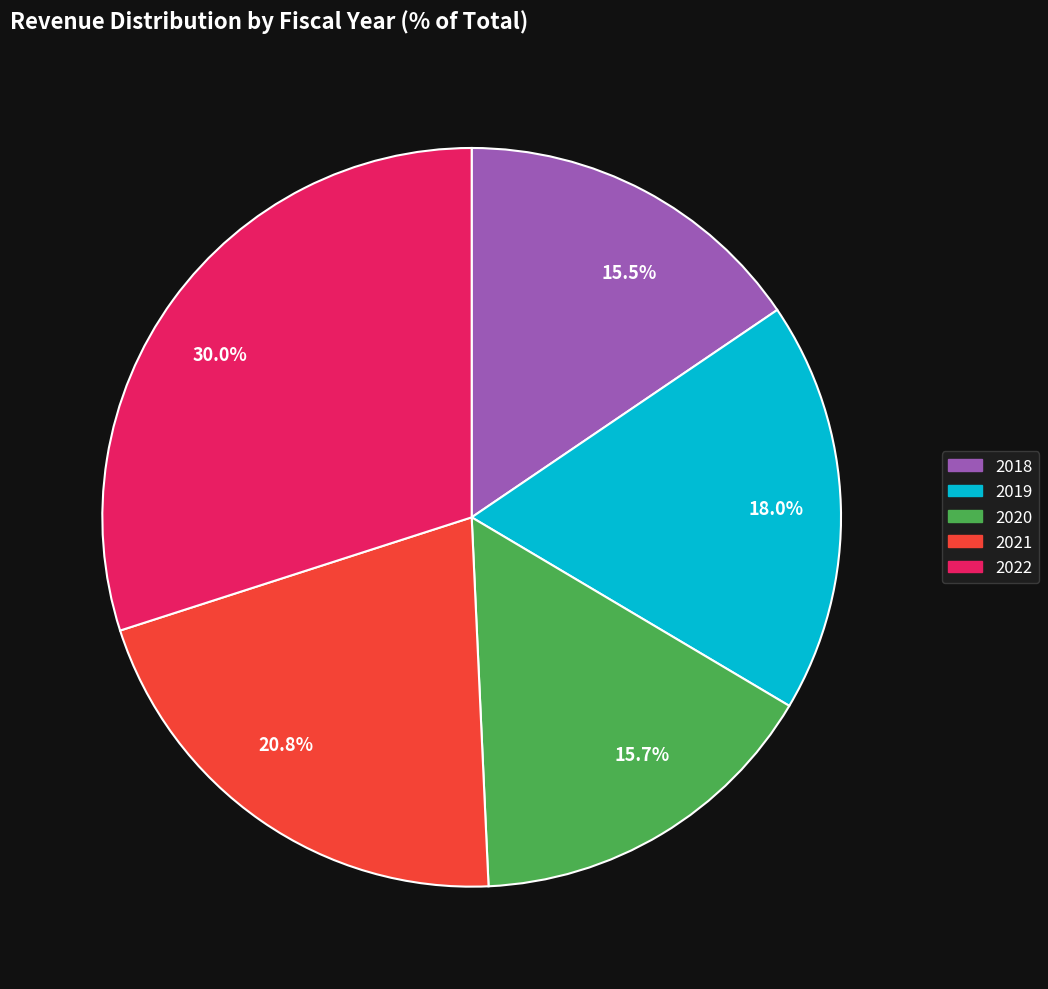

Which has a higher value, 30.0% or 15.5%?

30.0%